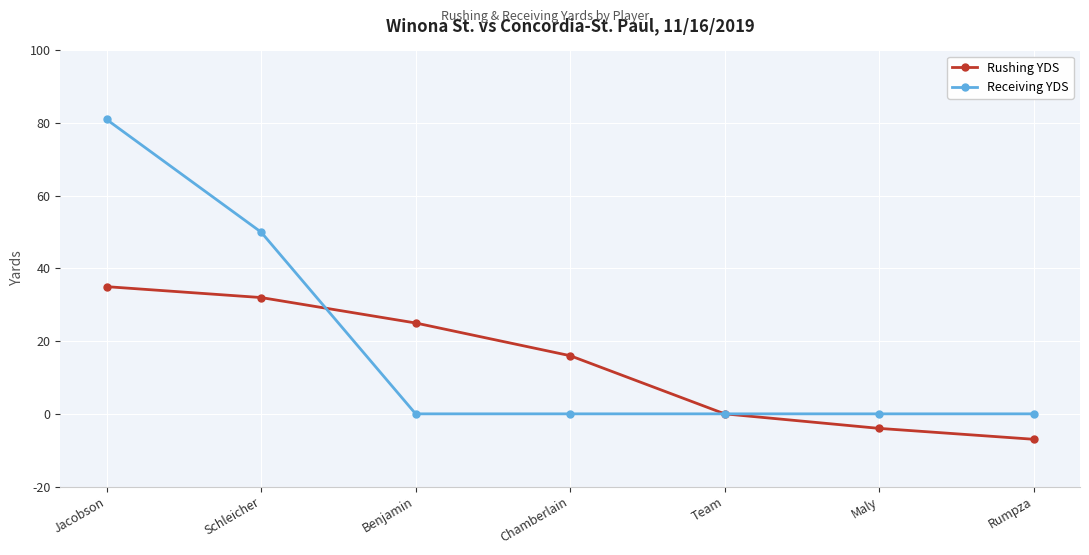

Does the chart display data point markers on the line(s)?

Yes